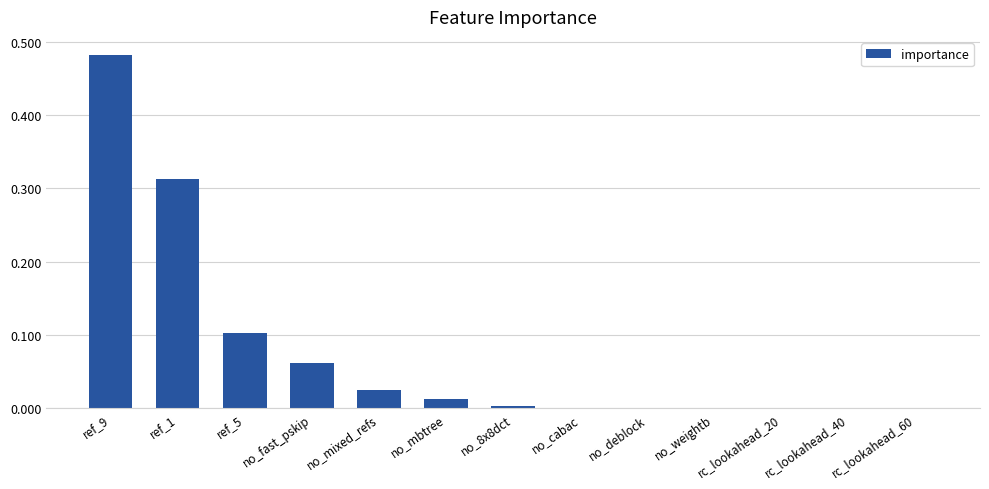

At which category does the chart reach its peak across all series?

ref_9